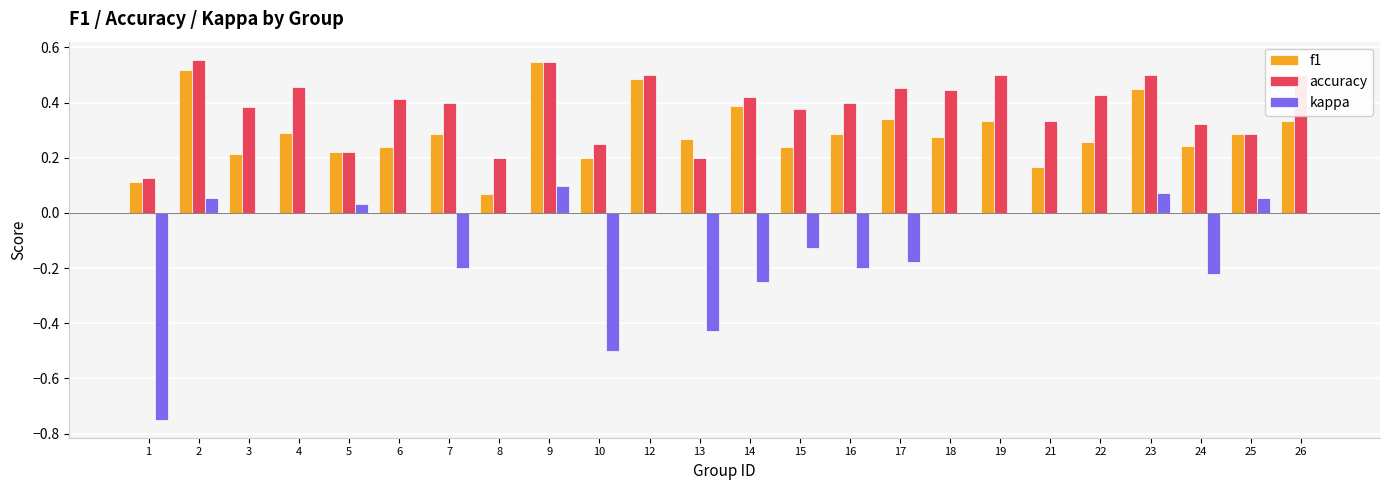

True or false: accuracy has a value of 1.0 at 2.

False